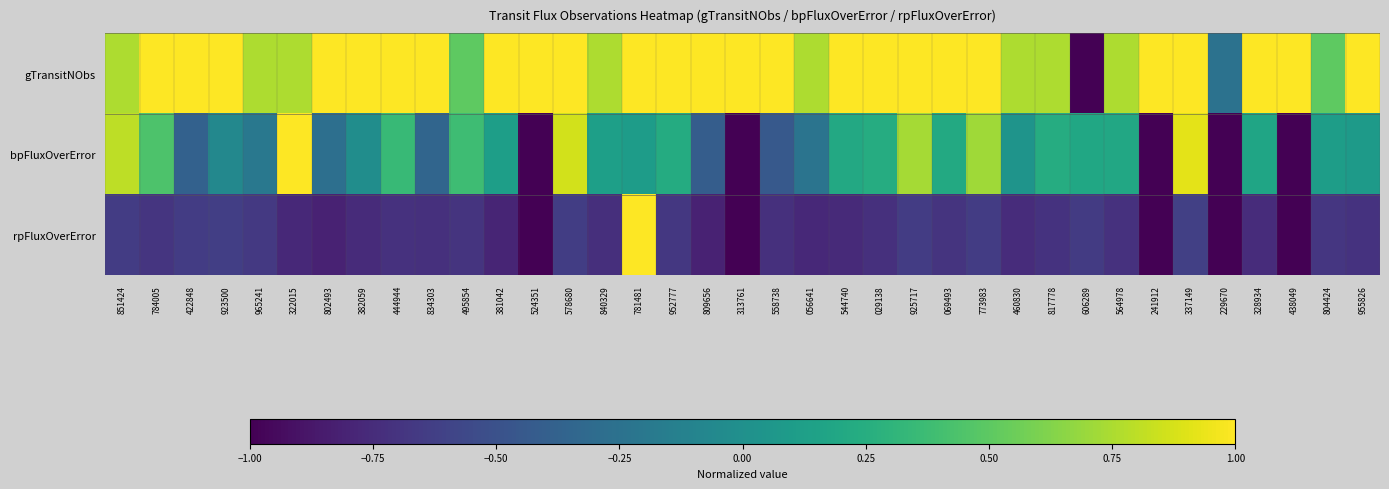

Reading left to right, transcribe all the data shown in this chart.

gTransitNObs: 851424=0.8	784005=1.0	422848=1.0	923500=1.0	965241=0.8	322015=0.8	802493=1.0	382059=1.0	444944=1.0	834303=1.0	495854=0.5	381042=1.0	524351=1.0	578680=1.0	840329=0.8	781481=1.0	952777=1.0	809656=1.0	313761=1.0	558738=1.0	056641=0.8	544740=1.0	029138=1.0	925717=1.0	069493=1.0	773983=1.0	460830=0.8	817778=0.8	606289=-1.0	564978=0.8	241912=1.0	337149=1.0	229670=-0.2	328934=1.0	438049=1.0	804424=0.5	955826=1.0
bpFluxOverError: 851424=0.8	784005=0.4	422848=-0.4	923500=-0.1	965241=-0.2	322015=1.0	802493=-0.3	382059=-0.0	444944=0.4	834303=-0.3	495854=0.4	381042=0.1	524351=-1.0	578680=0.9	840329=0.1	781481=0.1	952777=0.2	809656=-0.4	313761=-1.0	558738=-0.4	056641=-0.2	544740=0.2	029138=0.2	925717=0.7	069493=0.2	773983=0.7	460830=0.0	817778=0.2	606289=0.2	564978=0.2	241912=-1.0	337149=0.9	229670=-1.0	328934=0.2	438049=-1.0	804424=0.1	955826=0.1
rpFluxOverError: 851424=-0.6	784005=-0.7	422848=-0.6	923500=-0.6	965241=-0.7	322015=-0.8	802493=-0.8	382059=-0.8	444944=-0.7	834303=-0.7	495854=-0.7	381042=-0.8	524351=-1.0	578680=-0.6	840329=-0.7	781481=1.0	952777=-0.7	809656=-0.8	313761=-1.0	558738=-0.7	056641=-0.8	544740=-0.8	029138=-0.7	925717=-0.6	069493=-0.7	773983=-0.6	460830=-0.7	817778=-0.7	606289=-0.6	564978=-0.7	241912=-1.0	337149=-0.6	229670=-1.0	328934=-0.7	438049=-1.0	804424=-0.7	955826=-0.7